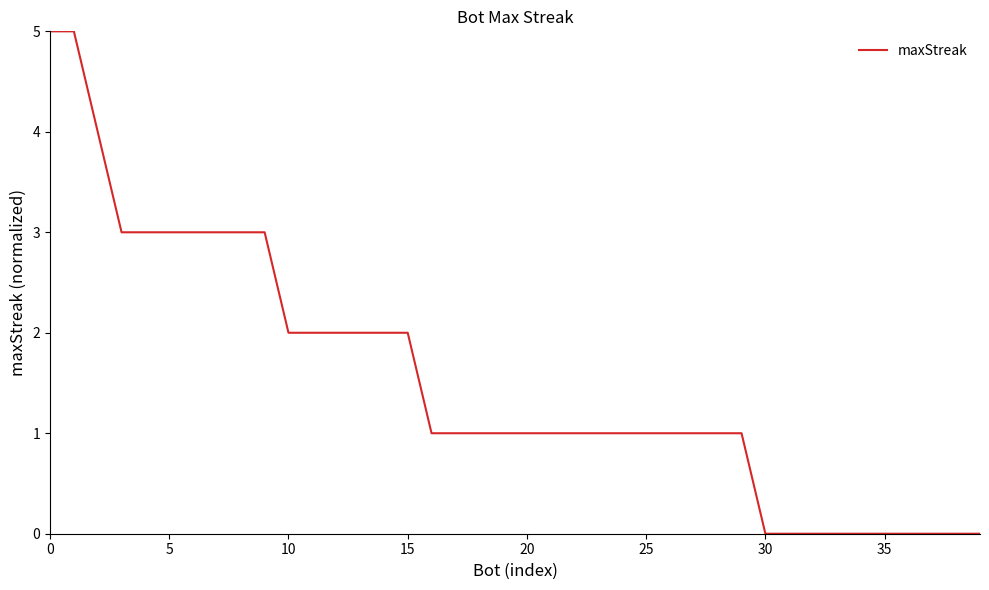

What is the difference between the maximum and minimum values?

5